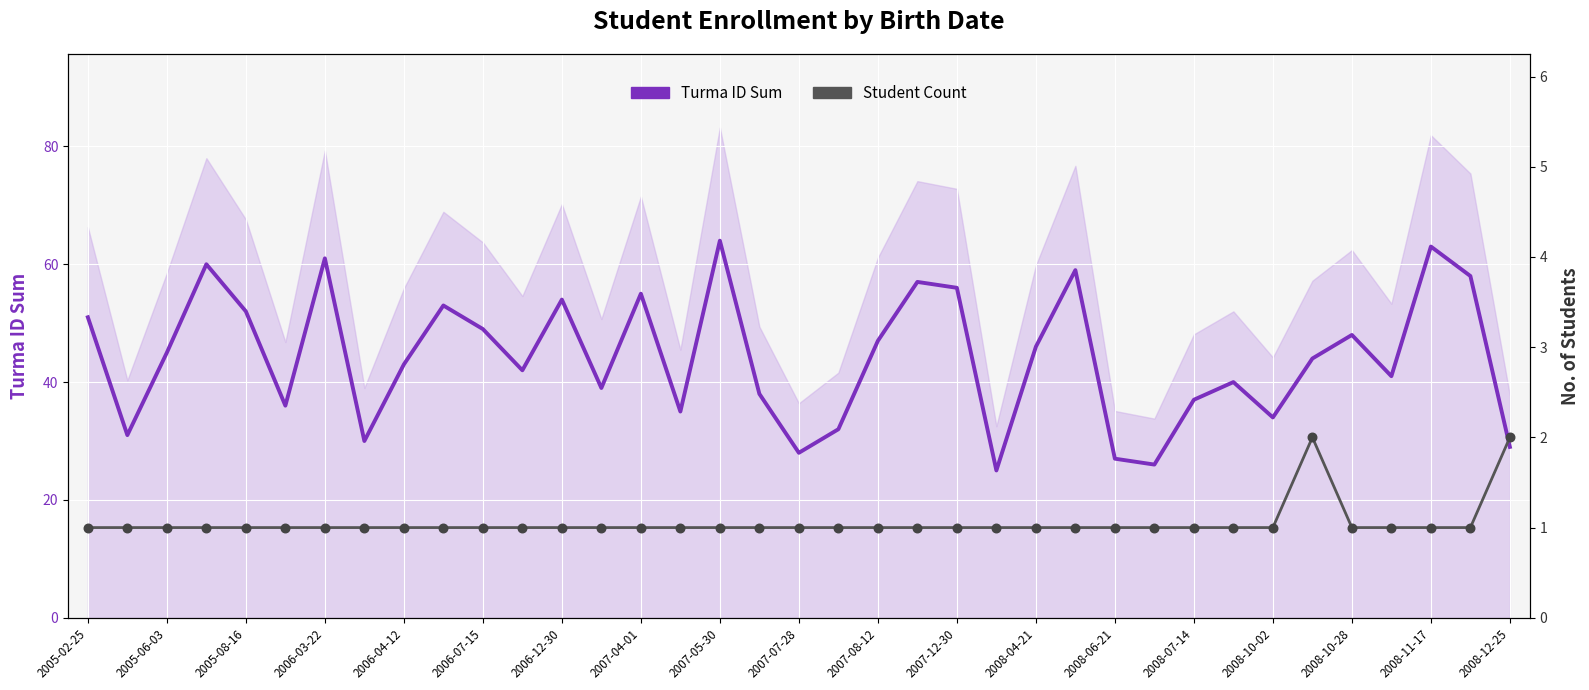

Which series has the largest Y range (max minus min)?

Turma ID Sum